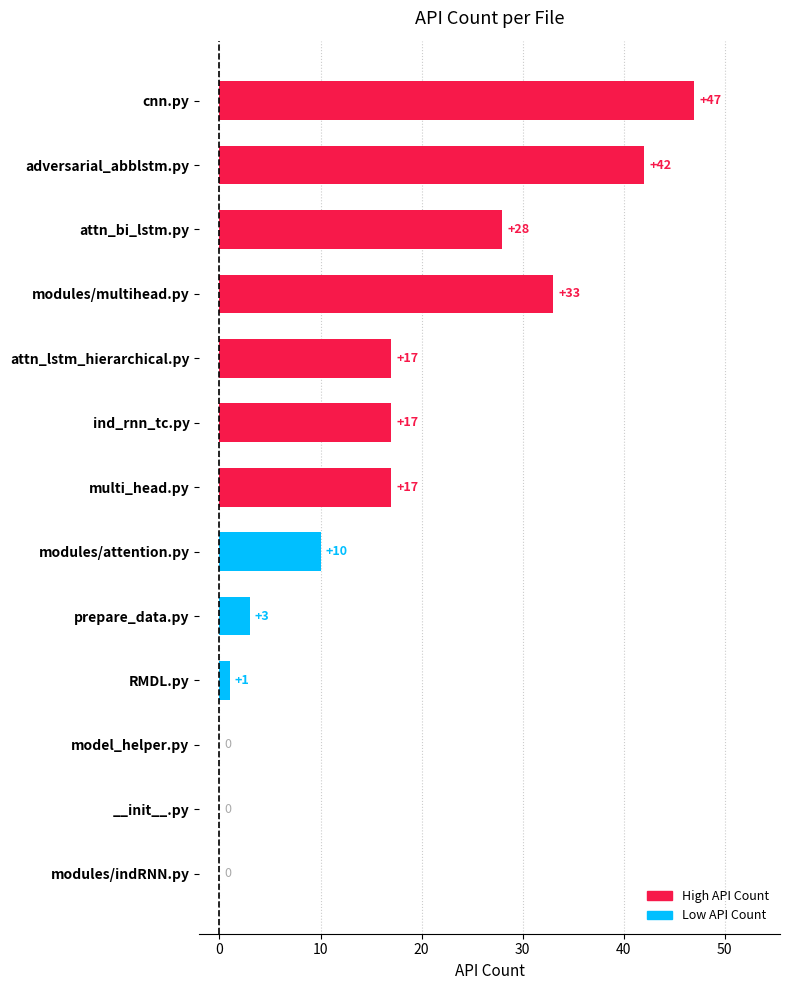

Are the bars horizontal?

Yes